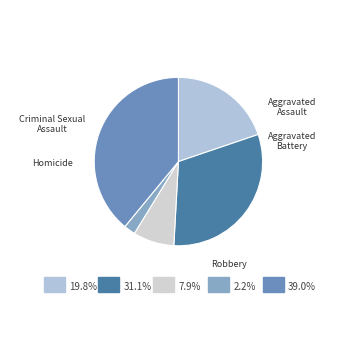

What percentage is the Criminal Sexual Assault slice, to the nearest percent?

8%